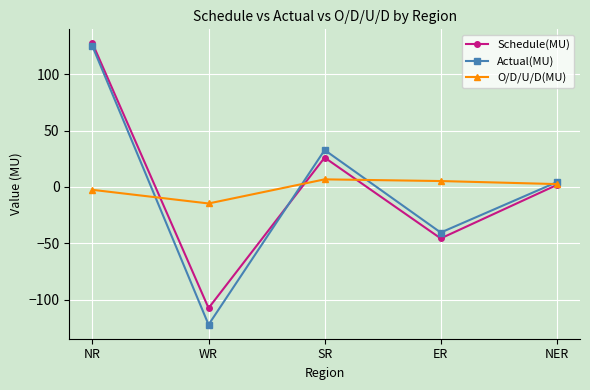

How many values in Schedule(MU) are below zero?

2